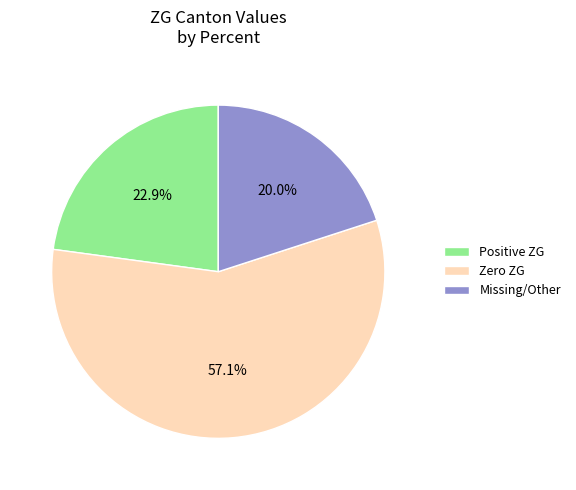

Count the number of slices in the pie.

3